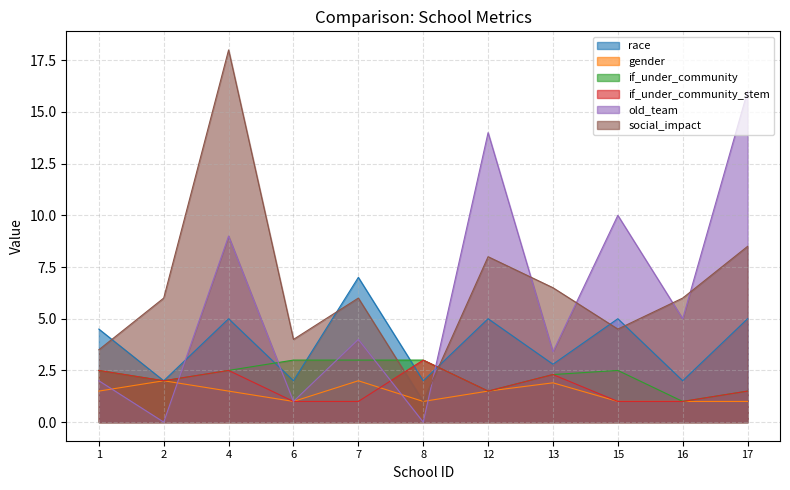

Reading left to right, list all the values displayed in this chart.

race: 4.5	2.0	5.0	2.0	7.0	2.0	5.0	2.8	5.0	2.0	5.0
gender: 1.5	2.0	1.5	1.0	2.0	1.0	1.5	1.9	1.0	1.0	1.0
if_under_community: 2.5	2.0	2.5	3.0	3.0	3.0	1.5	2.3	2.5	1.0	1.5
if_under_community_stem: 2.5	2.0	2.5	1.0	1.0	3.0	1.5	2.3	1.0	1.0	1.5
old_team: 2.0	0.0	9.0	1.0	4.0	0.0	14.0	3.4	10.0	5.0	16.0
social_impact: 3.5	6.0	18.0	4.0	6.0	1.0	8.0	6.5	4.5	6.0	8.5